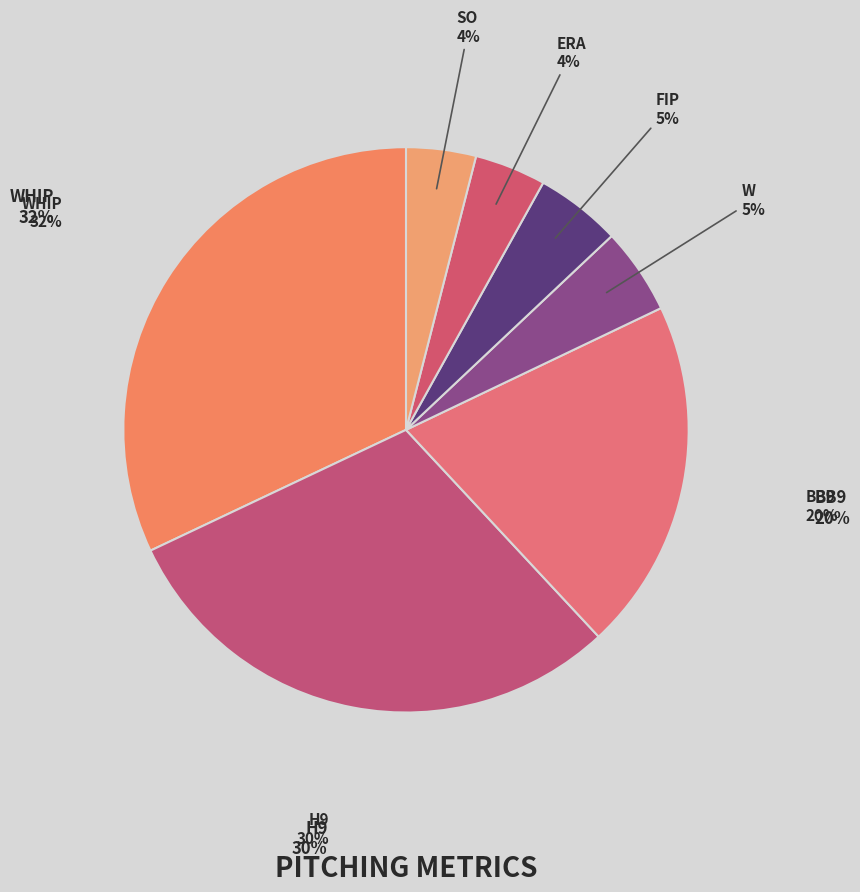

To the nearest percent, what is the combined percentage of W and BB9?

25%